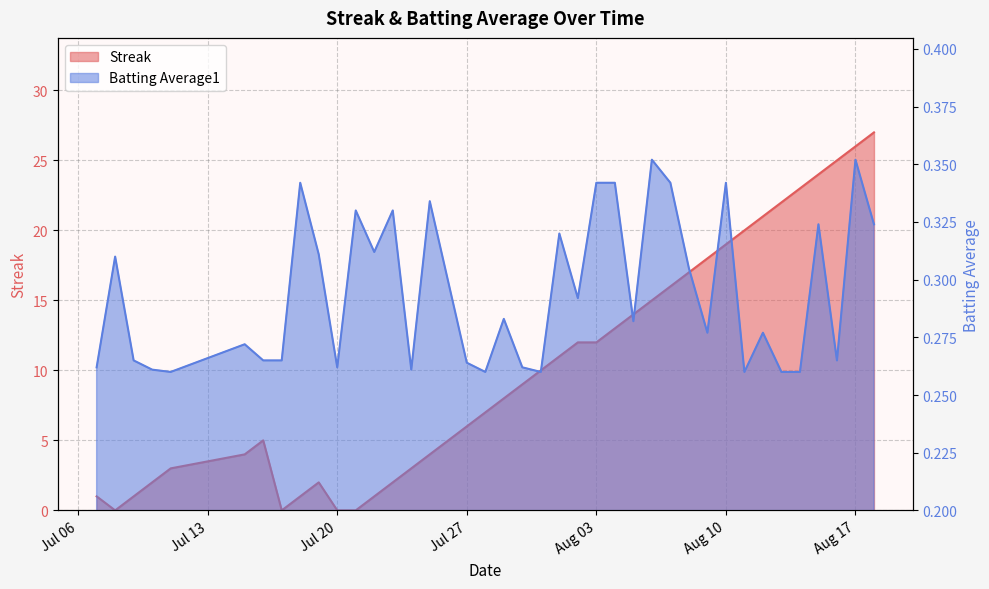

Between which two adjacent categories do Batting Average1 and Streak first intersect?

2010-07-07 and 2010-07-08